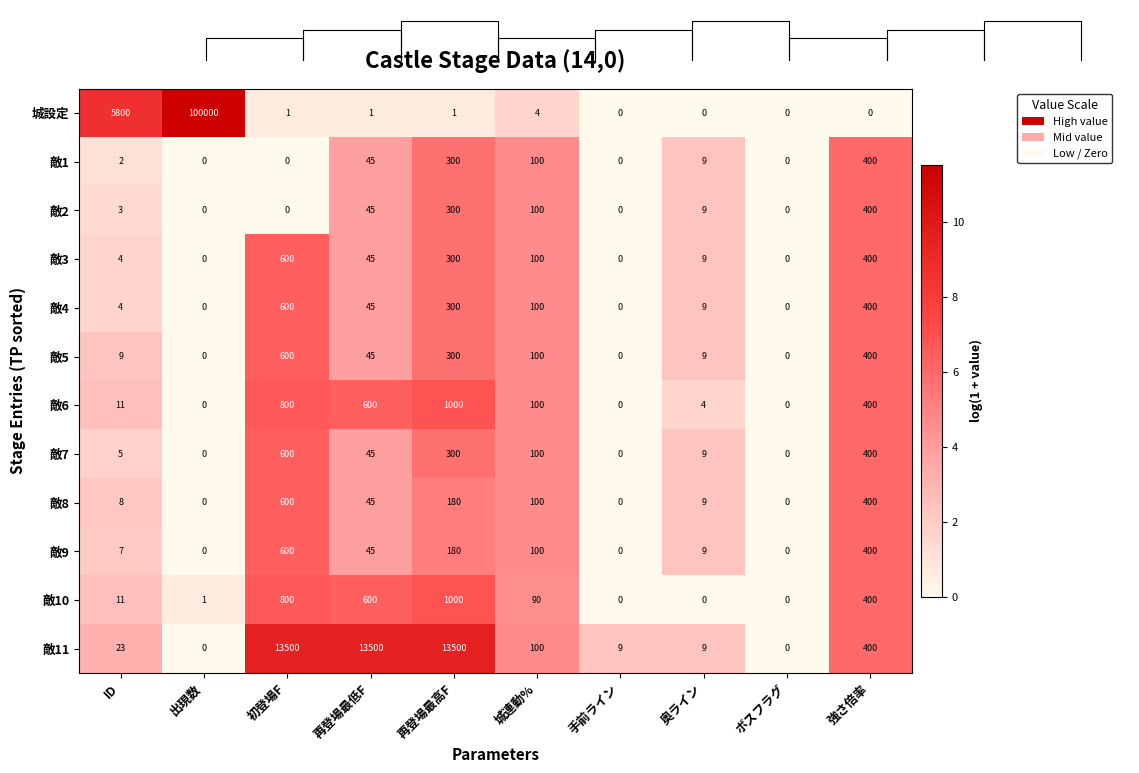

What is the difference between the maximum and minimum values in the 敵8 series?

600